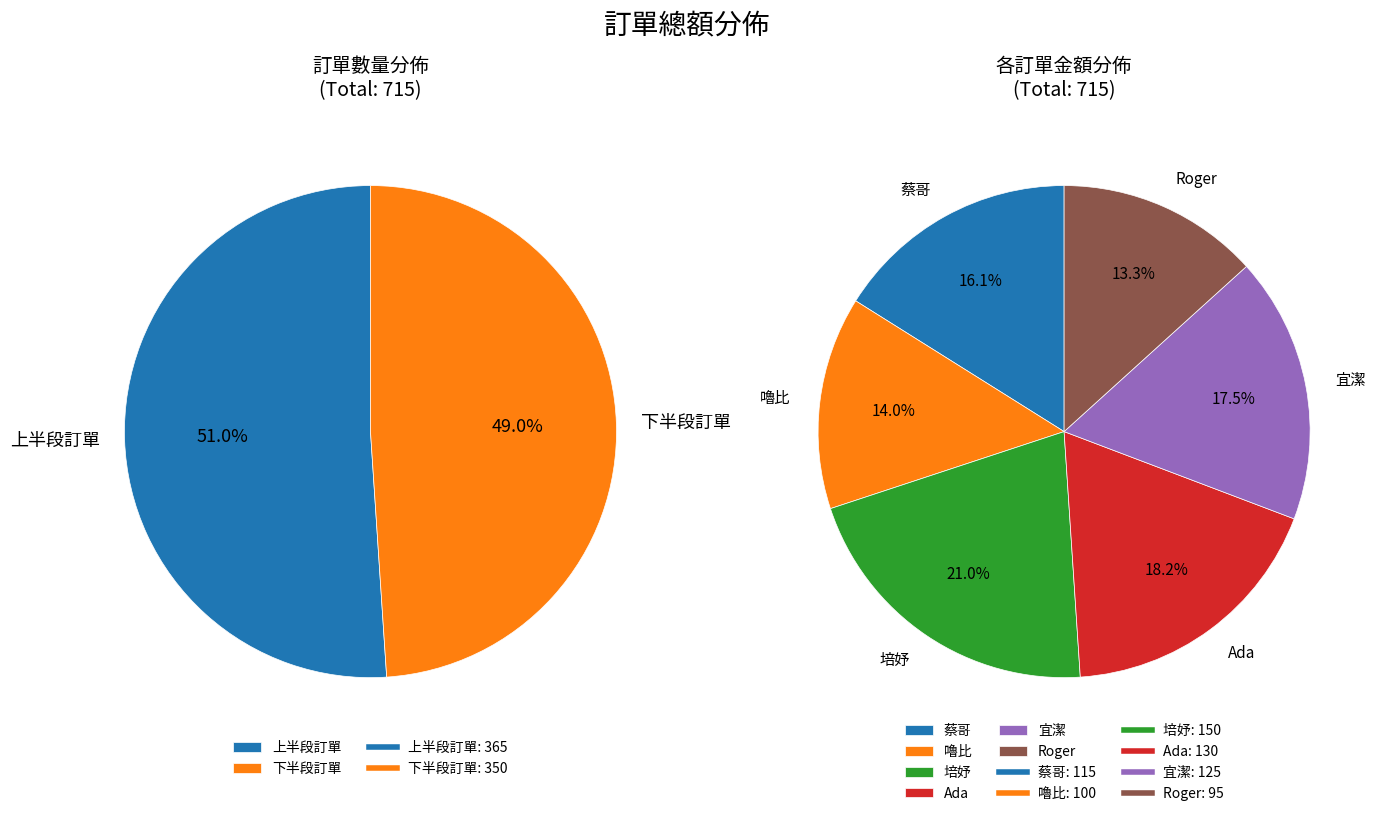

To the nearest percent, what is the average slice percentage?

17%